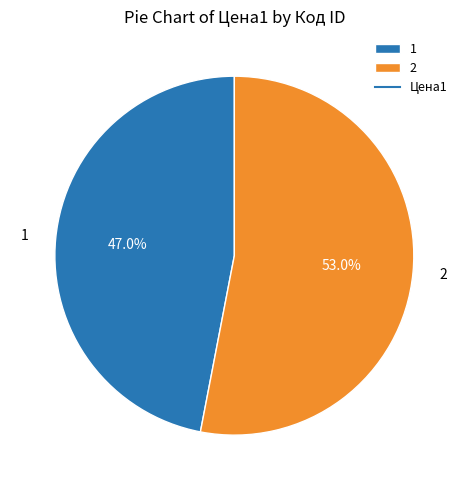

Which slice is the largest?

2